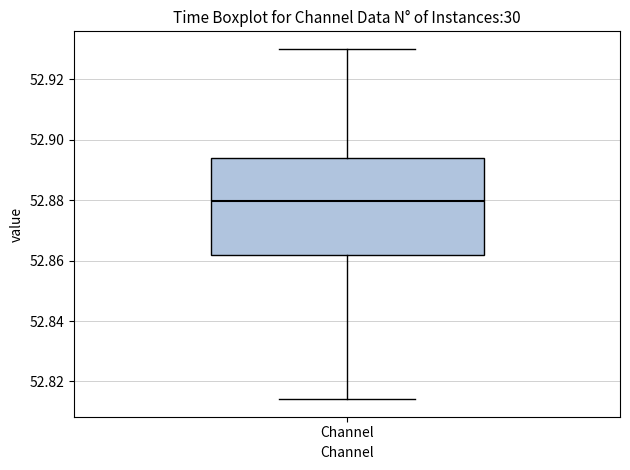

Transcribe this box plot: give where the median line is, the range the box spans, and where the two whiskers end, as read against the y-axis. The values are not printed on the chart, so give them approximately, as read against the axis.

median 52.880, box 52.862 to 52.894, whiskers 52.814 to 52.930